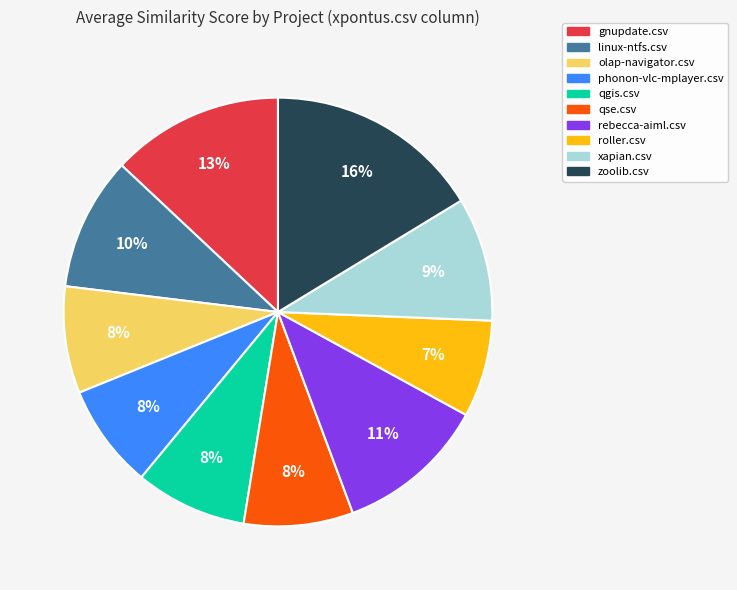

Which slice is the largest?

zoolib.csv